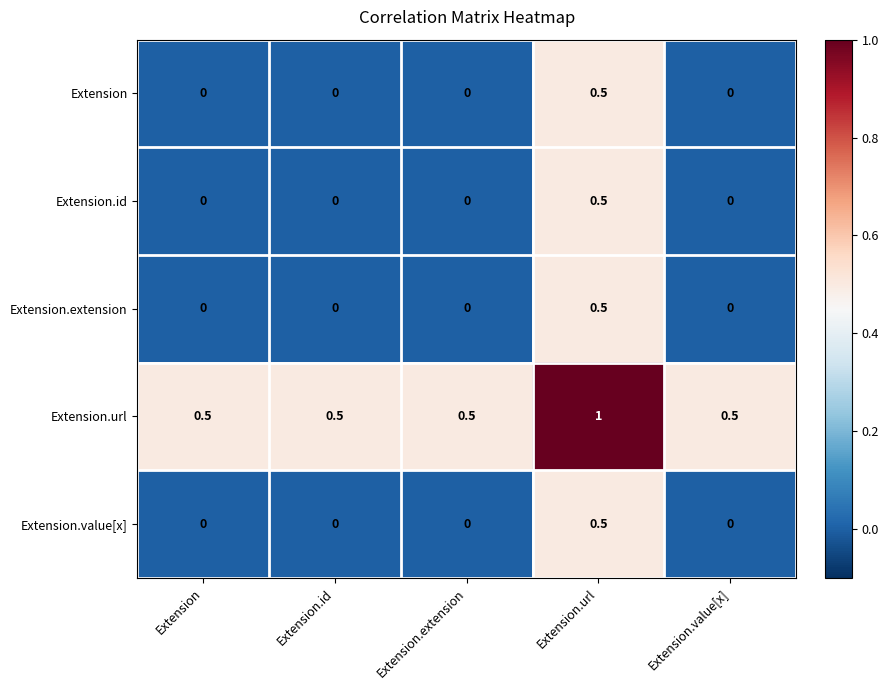

What is the difference between the maximum and minimum values in the Extension.extension series?

0.5